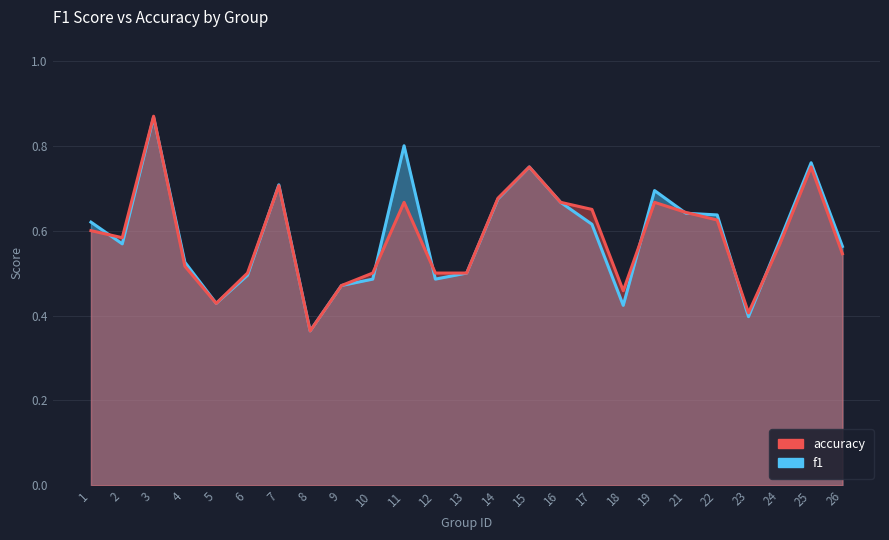

True or false: f1 and accuracy cross at least once.

True